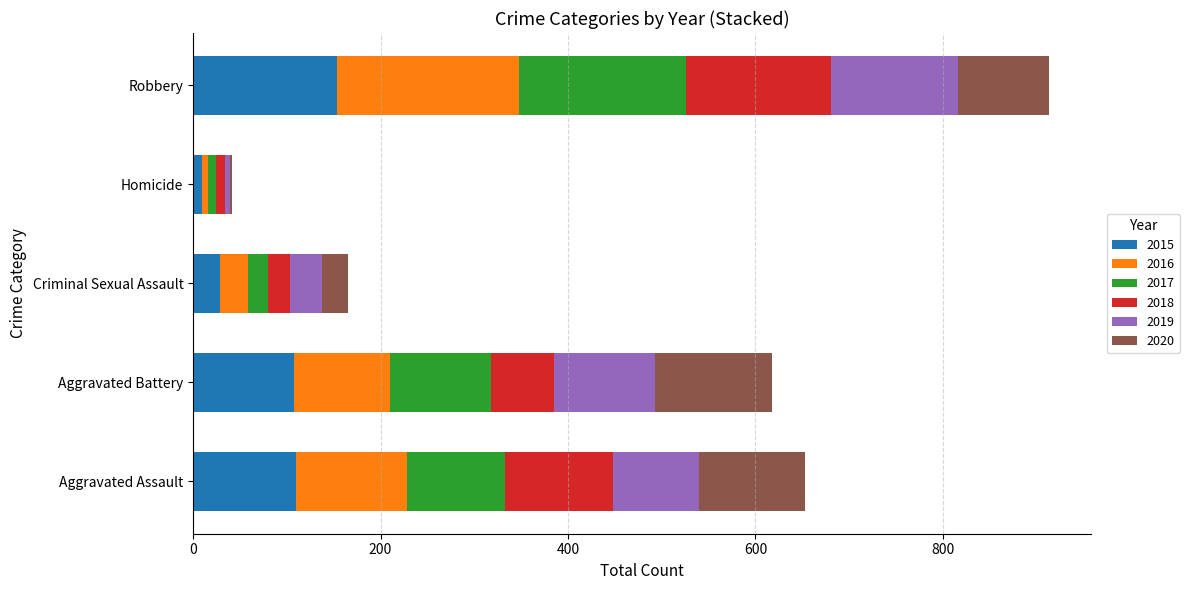

What is the total value across all series at Aggravated Assault?

653